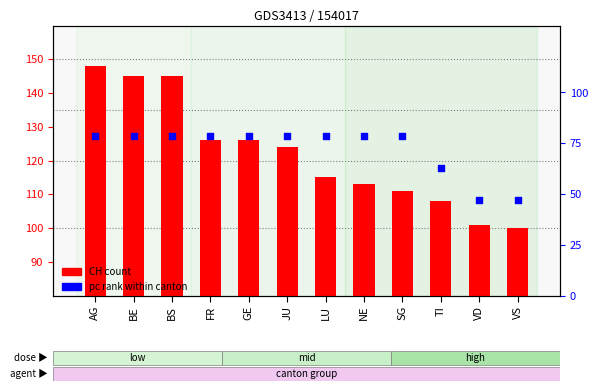

At which category is the sum across all series the highest?

AG